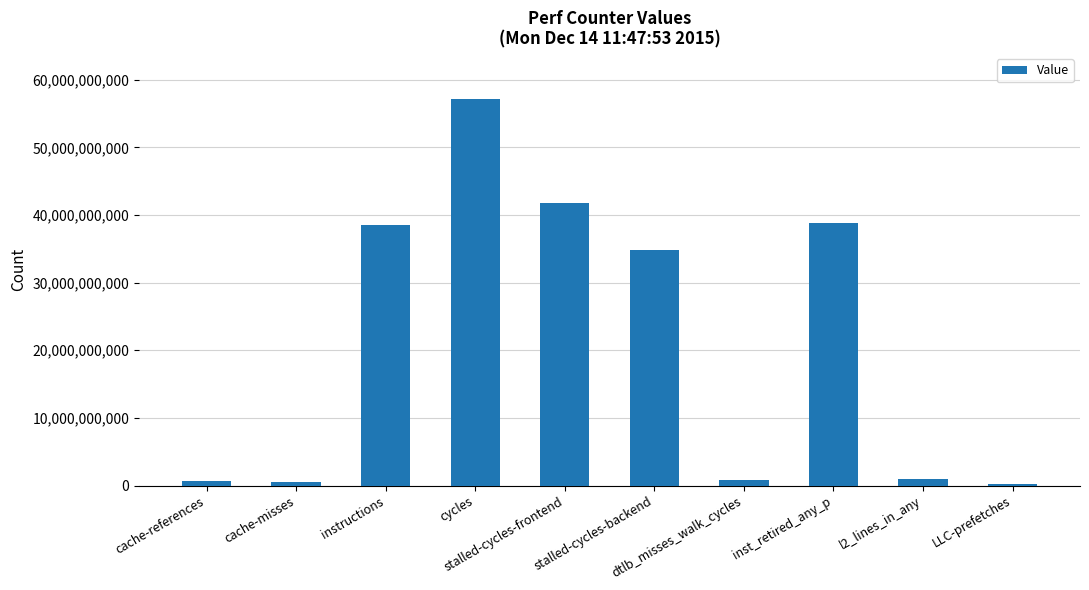

Count the number of data series in this chart.

1